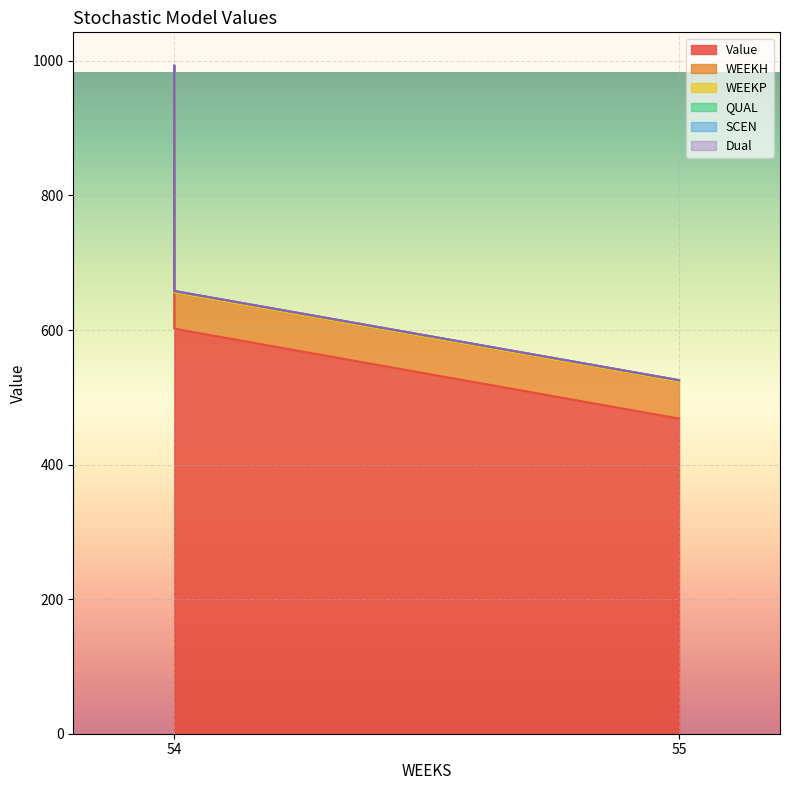

How many lines are shown in the chart?

6